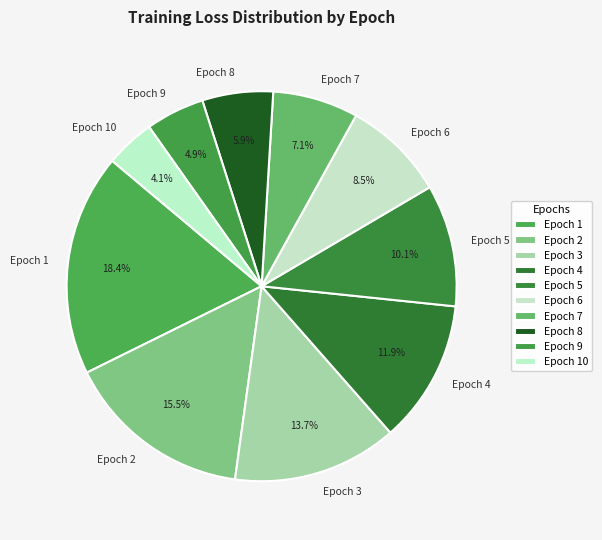

Count the number of slices in the pie.

10